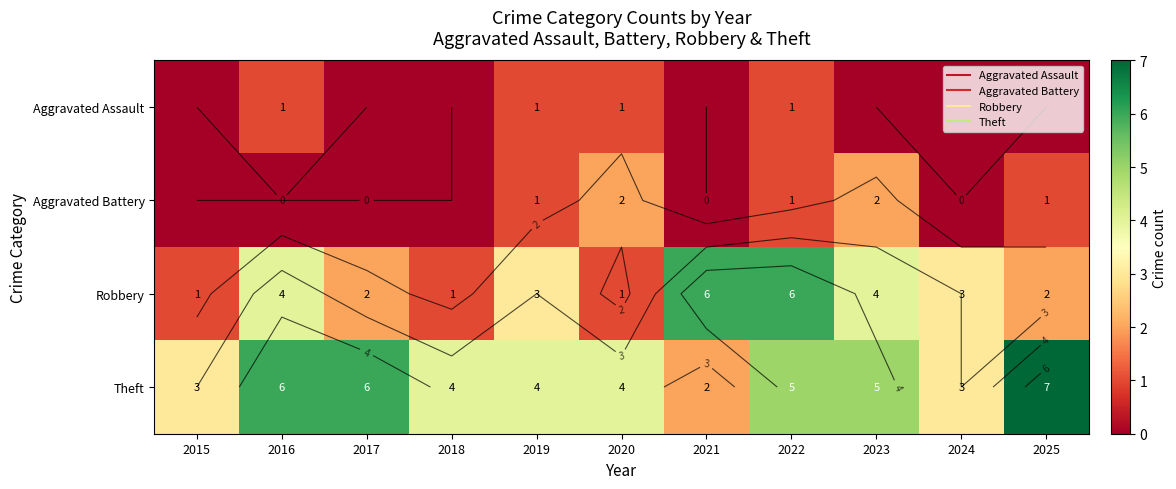

How many data points does each series have?

11